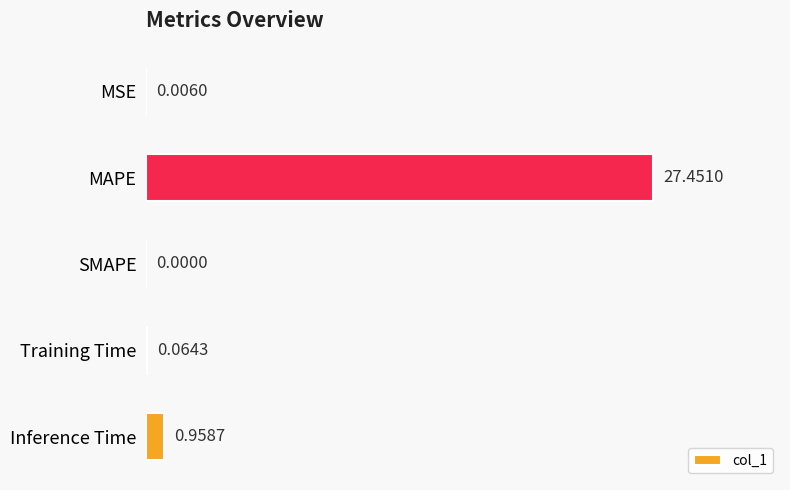

Which category has the highest value across all series?

MAPE